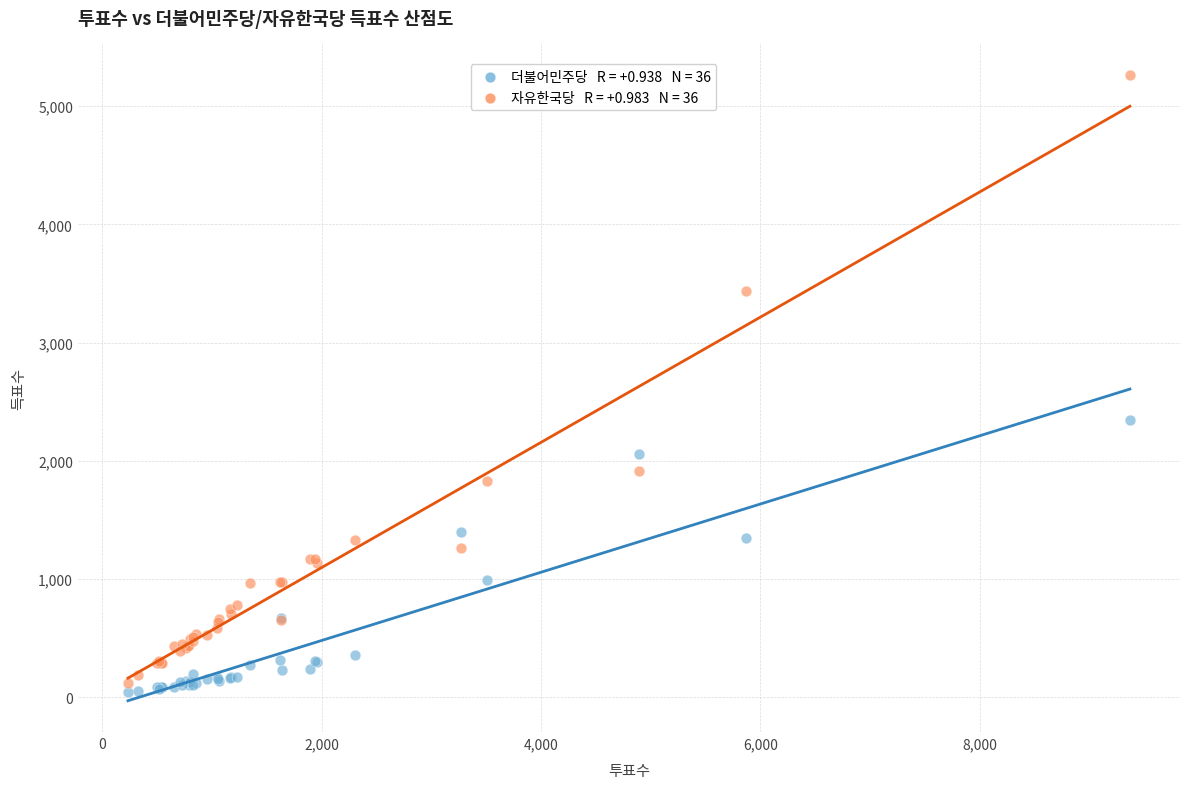

Across all series, what Y value is closest to 2656?

2342